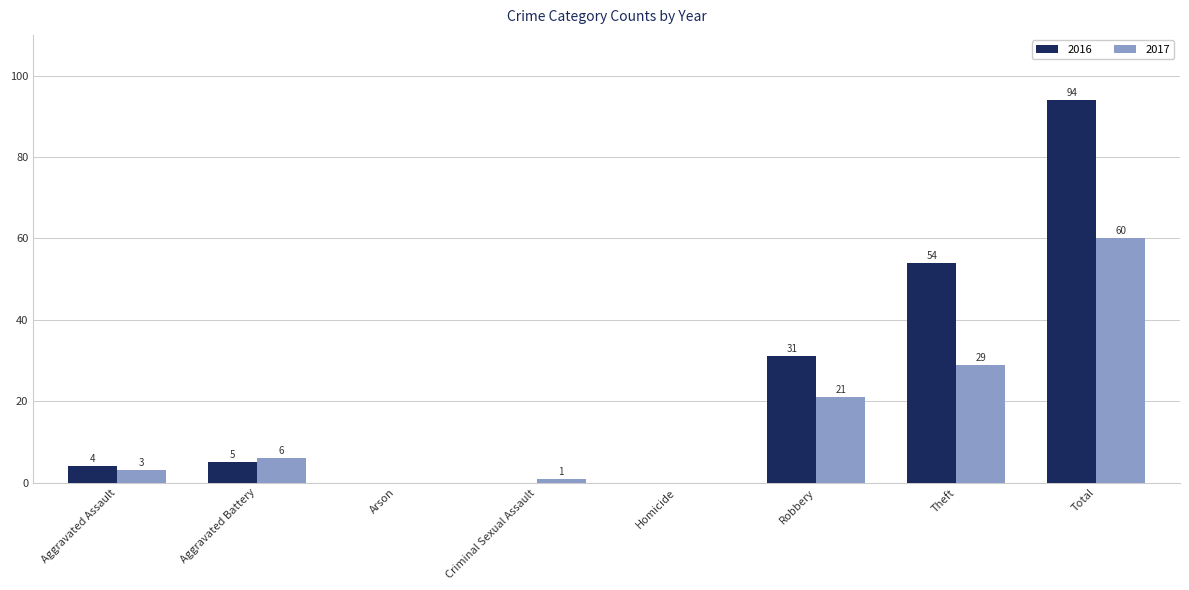

Where is 2016 nearest to the value 47?

Theft